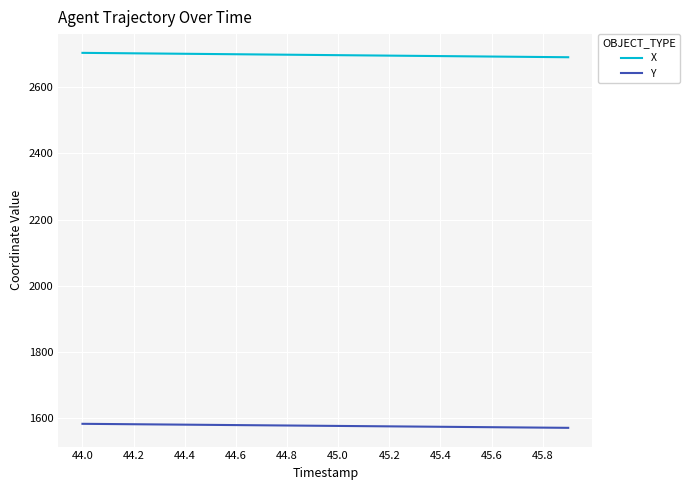

What is the minimum value for Y?

1571.3